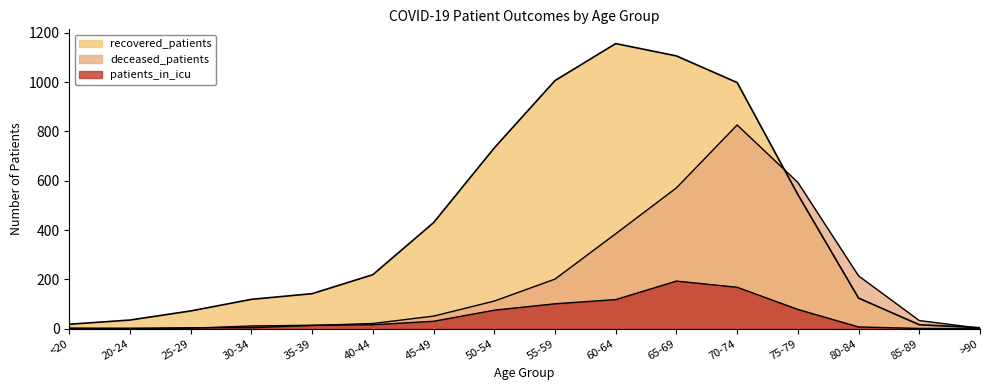

What are all the series names shown in the legend?

recovered_patients, deceased_patients, patients_in_icu